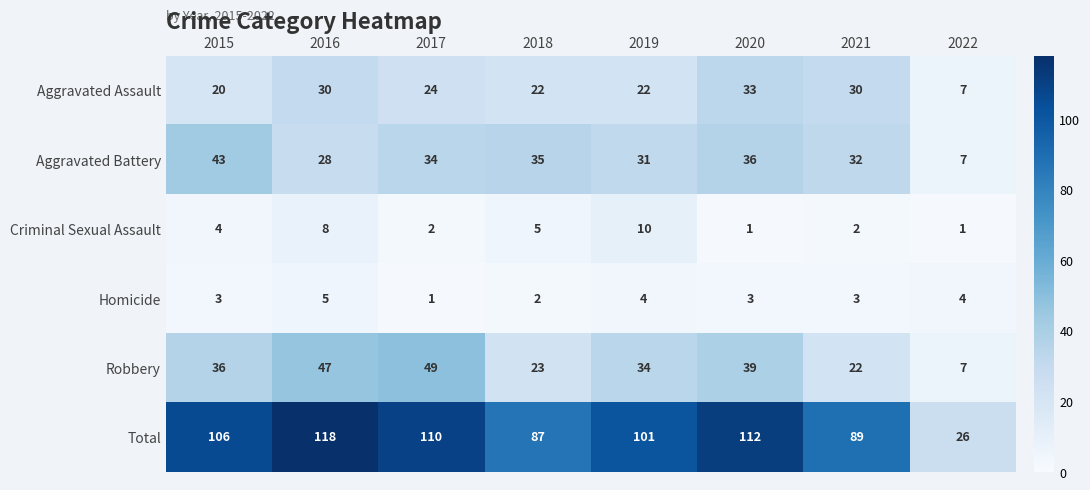

The value of Robbery at 2022 is 7. True or false?

True